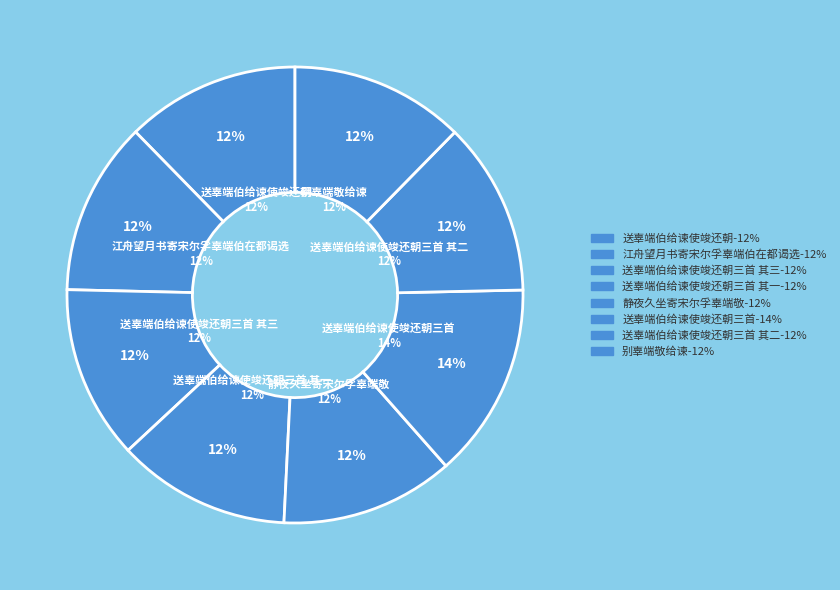

Between 江舟望月书寄宋尔孚辜端伯在都谒选 and 送辜端伯给谏使竣还朝三首, which is larger?

送辜端伯给谏使竣还朝三首